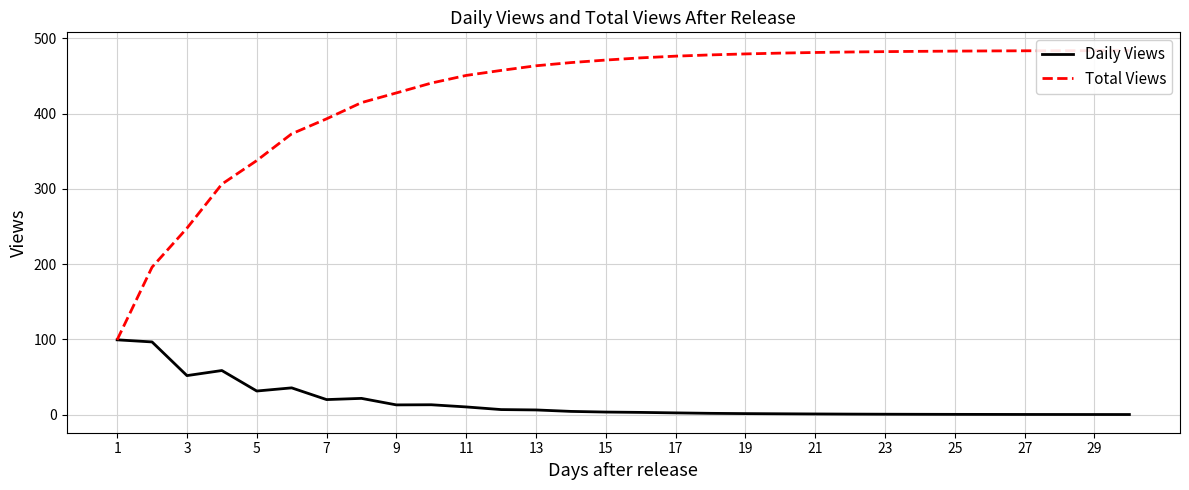

The Total Views series shows 474.0 at 15. True or false?

True